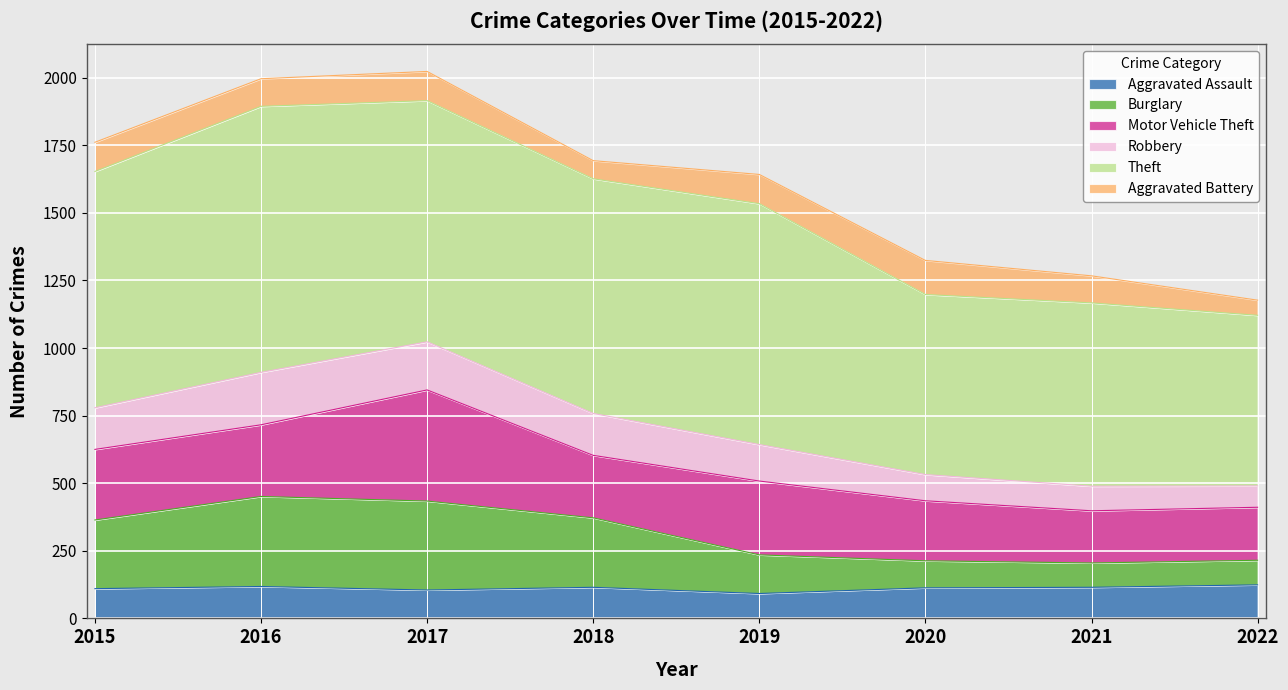

What is the total value across all series at 2018?

1693